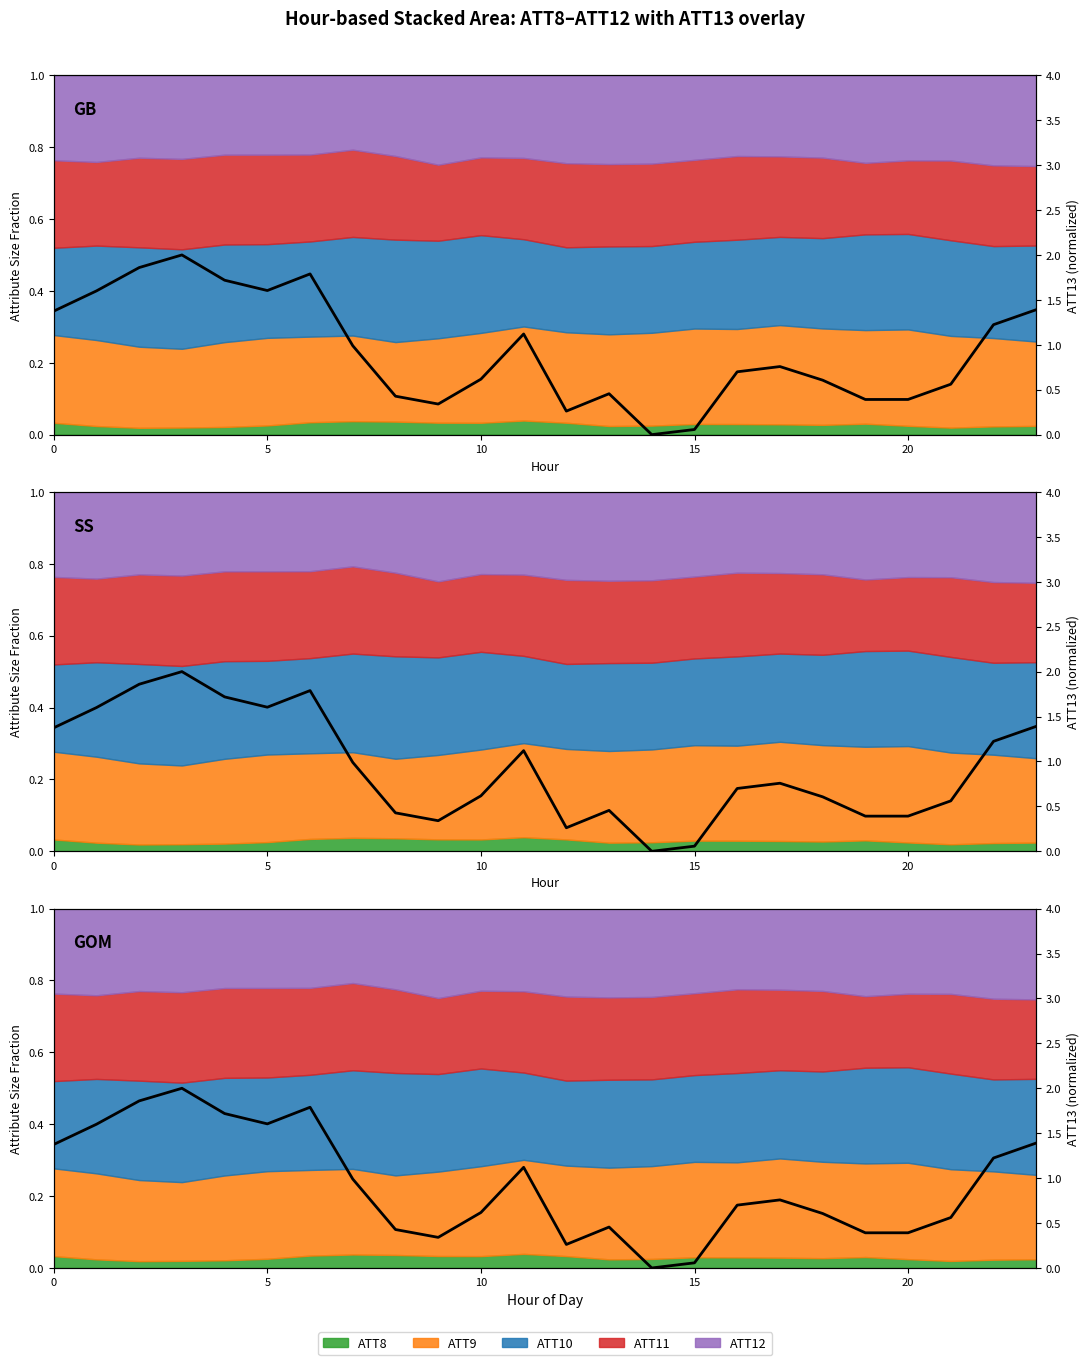

True or false: the data has more than 1 interior local peaks.

True